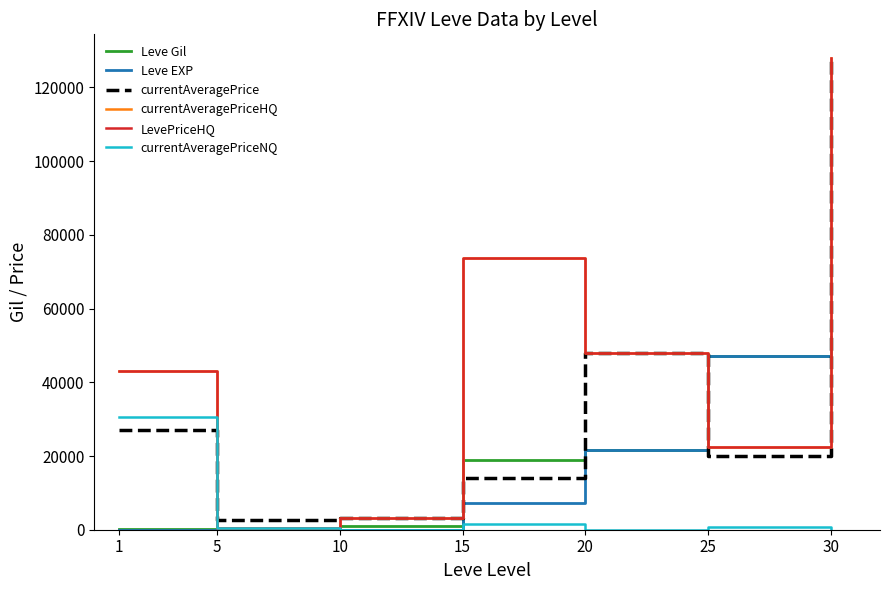

Is the value of currentAveragePriceHQ at 10 greater than the value of currentAveragePrice at 10?

No